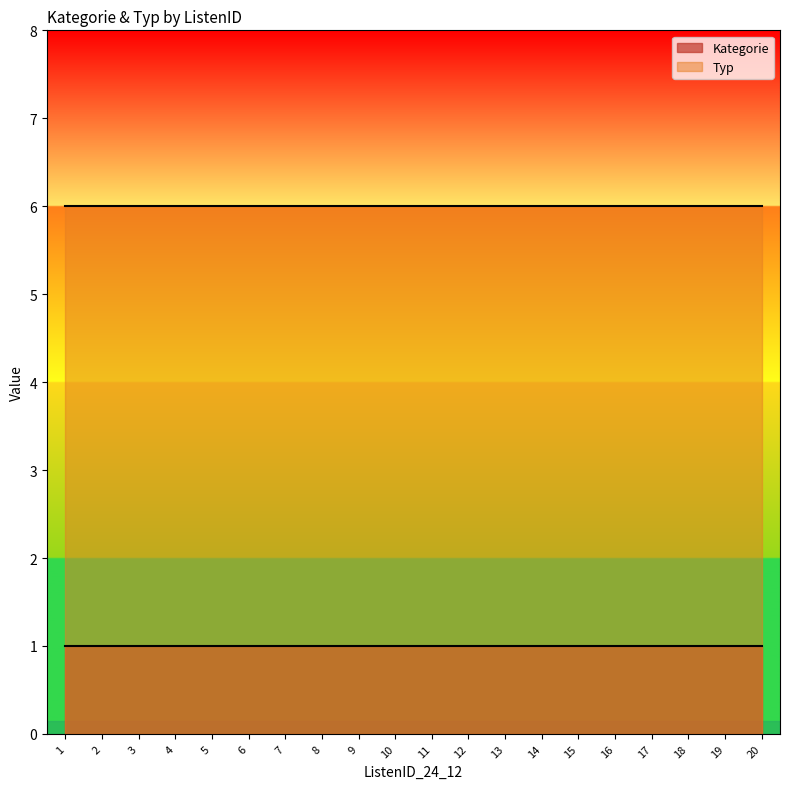

At which category is the sum across all series the highest?

1